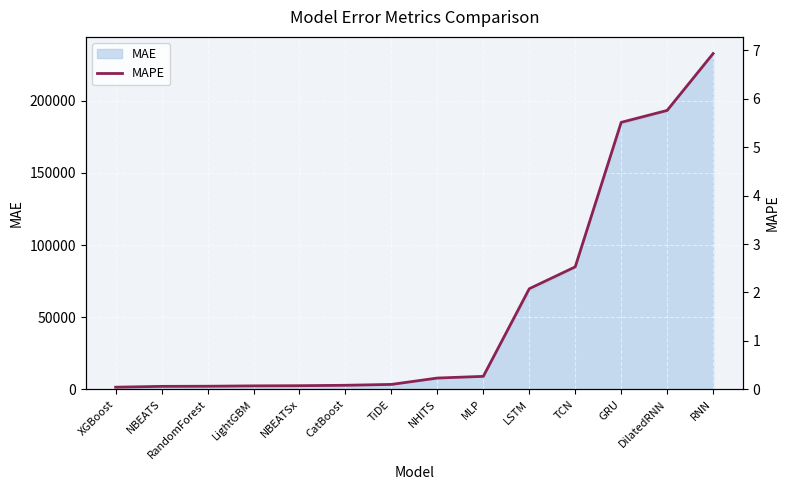

The value at TiDE is 0.1. True or false?

True